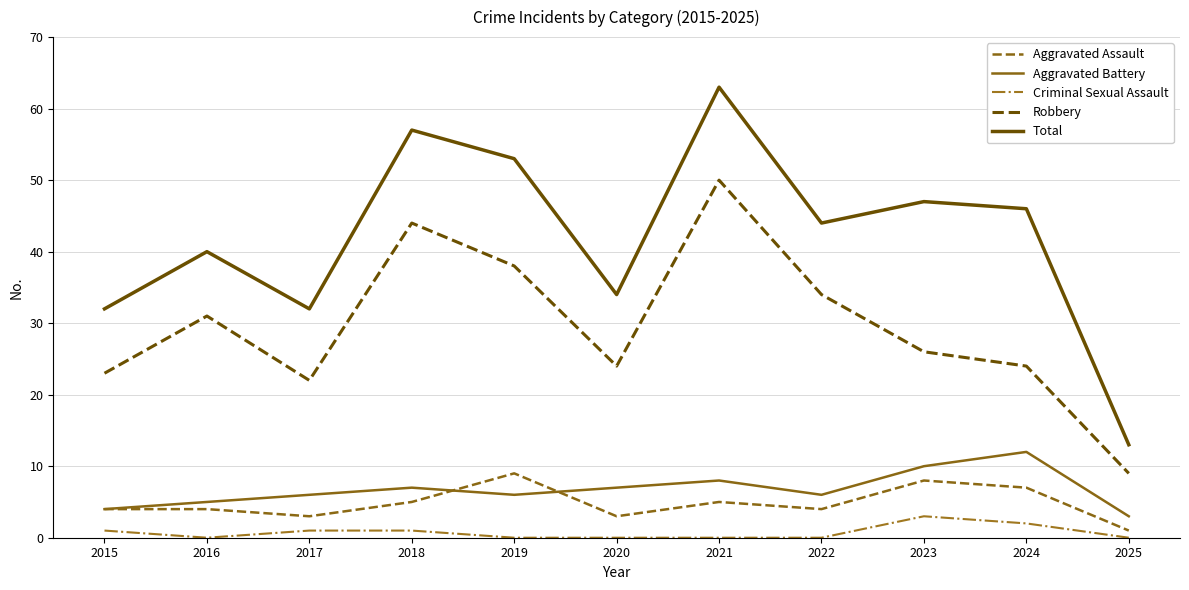

What is the total value across all series at 2016?

80